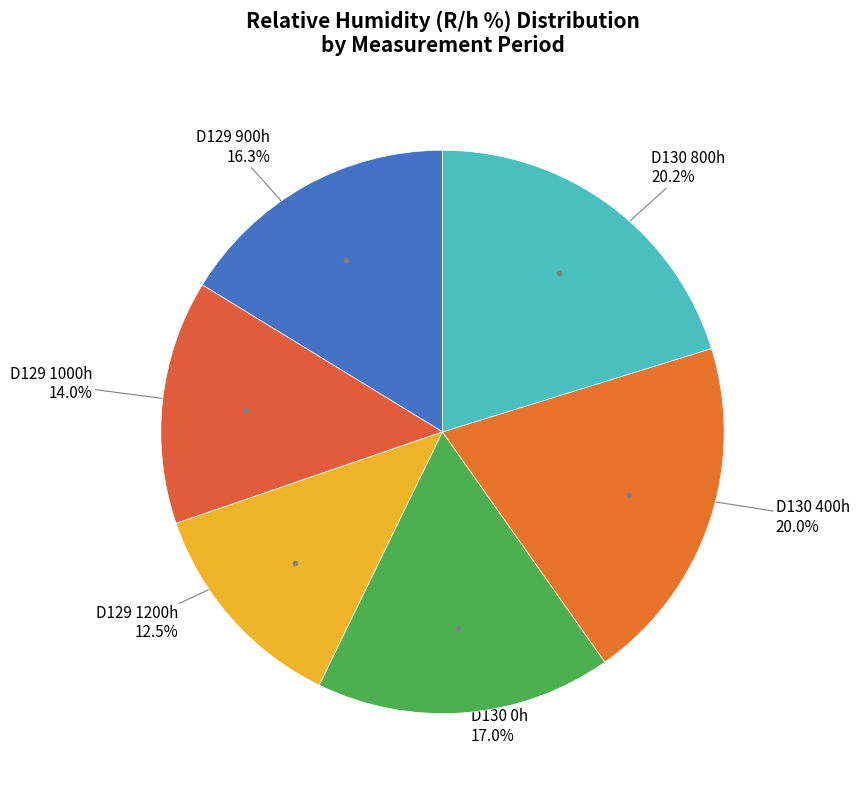

Is there any slice that represents more than half of the pie?

No